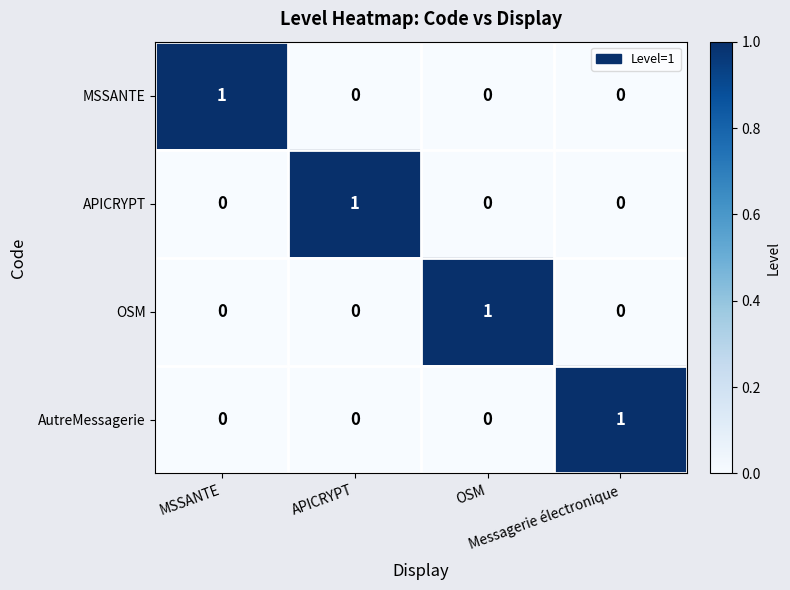

At how many categories does at least one series exceed 0?

4